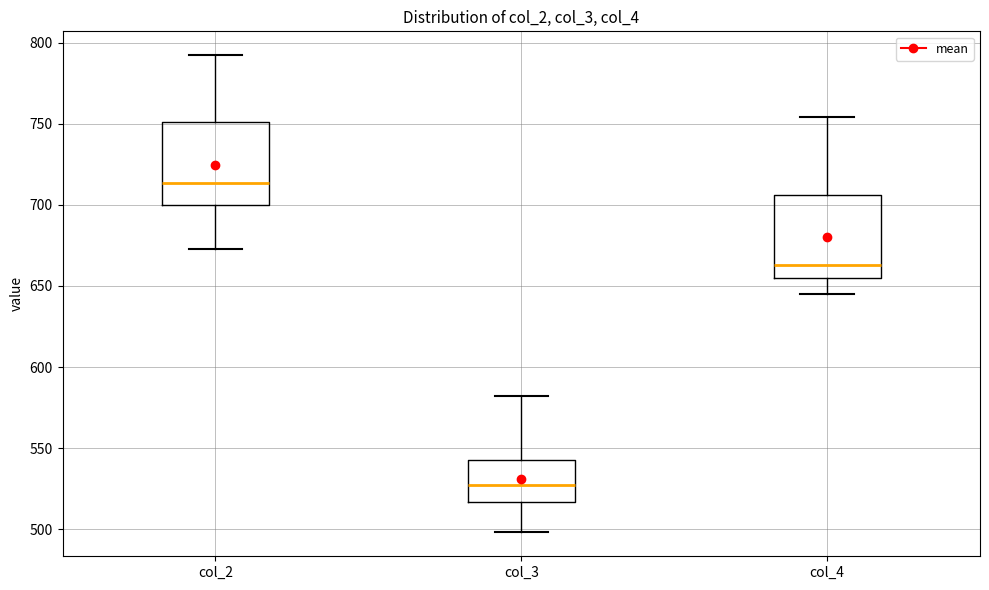

Reading left to right, read every box against the y-axis: the position of its median line, the range the box covers, and the ends of its whiskers. The values are not printed on the chart, so give them approximately, as read against the axis.

col_2: median 715, box 700 to 750, whiskers 675 to 790
col_3: median 525, box 515 to 545, whiskers 500 to 580
col_4: median 665, box 655 to 705, whiskers 645 to 755